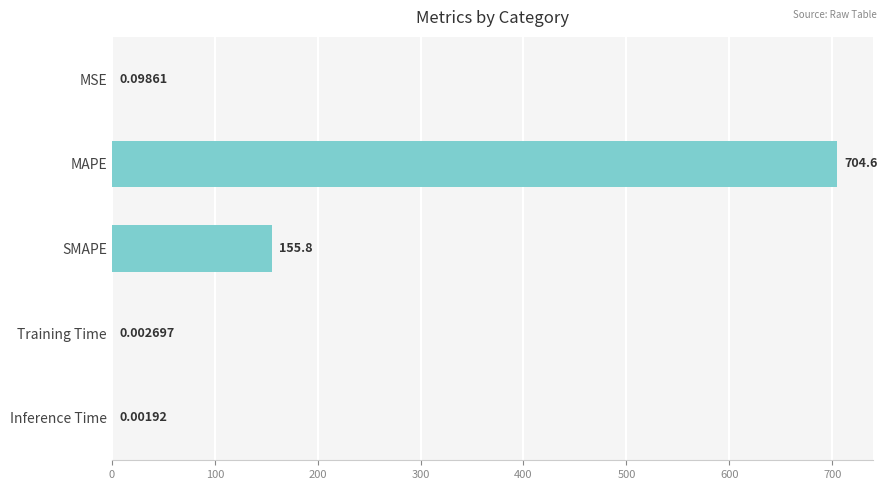

Are the bars horizontal?

Yes